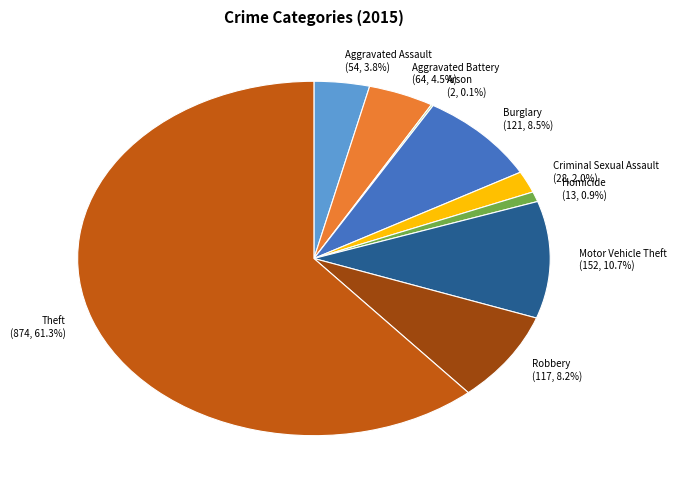

What is the ratio of the value at Theft to the value at Burglary?

7.2